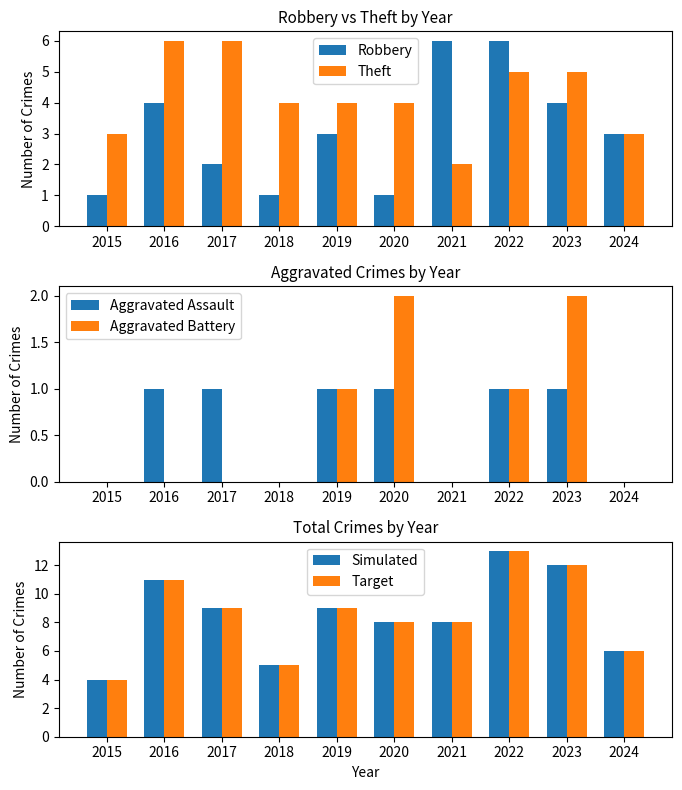

Reading left to right, extract all data points from this chart.

Robbery: 2015=1	2016=4	2017=2	2018=1	2019=3	2020=1	2021=6	2022=6	2023=4	2024=3
Theft: 2015=3	2016=6	2017=6	2018=4	2019=4	2020=4	2021=2	2022=5	2023=5	2024=3
Aggravated Assault: 2015=0	2016=1	2017=1	2018=0	2019=1	2020=1	2021=0	2022=1	2023=1	2024=0
Aggravated Battery: 2015=0	2016=0	2017=0	2018=0	2019=1	2020=2	2021=0	2022=1	2023=2	2024=0
Simulated: 2015=4	2016=11	2017=9	2018=5	2019=9	2020=8	2021=8	2022=13	2023=12	2024=6
Target: 2015=4	2016=11	2017=9	2018=5	2019=9	2020=8	2021=8	2022=13	2023=12	2024=6